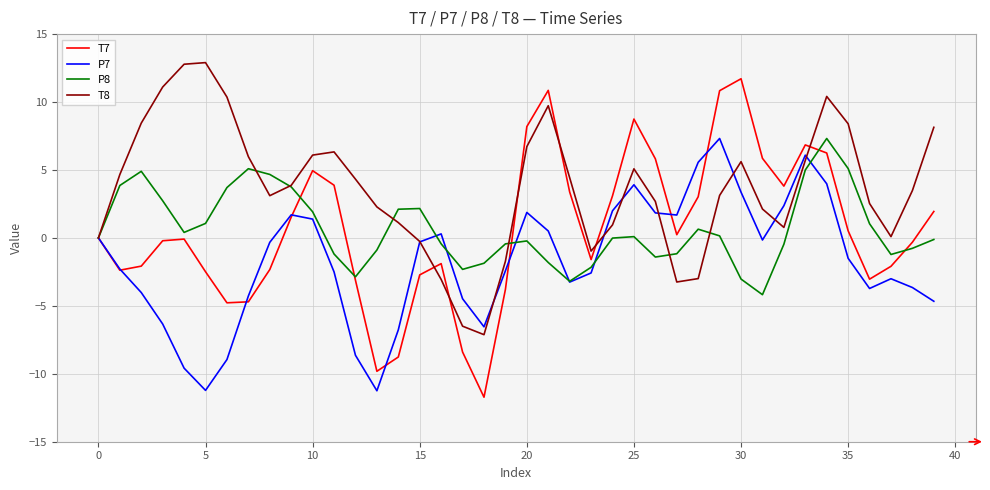

True or false: P8 has more than 1 points higher than both neighbors.

True